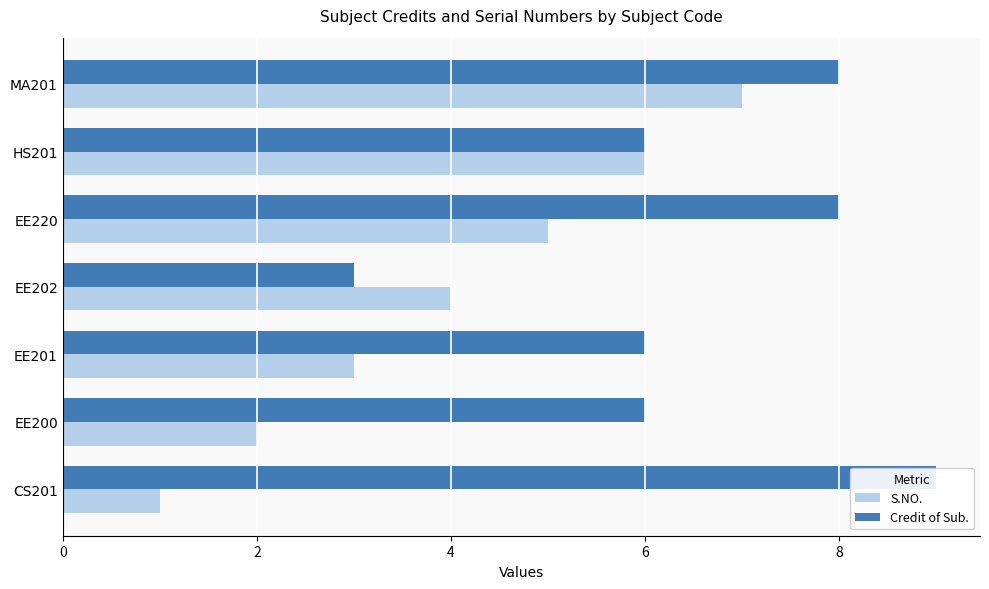

The value of Credit of Sub. at 6 is 4. True or false?

False